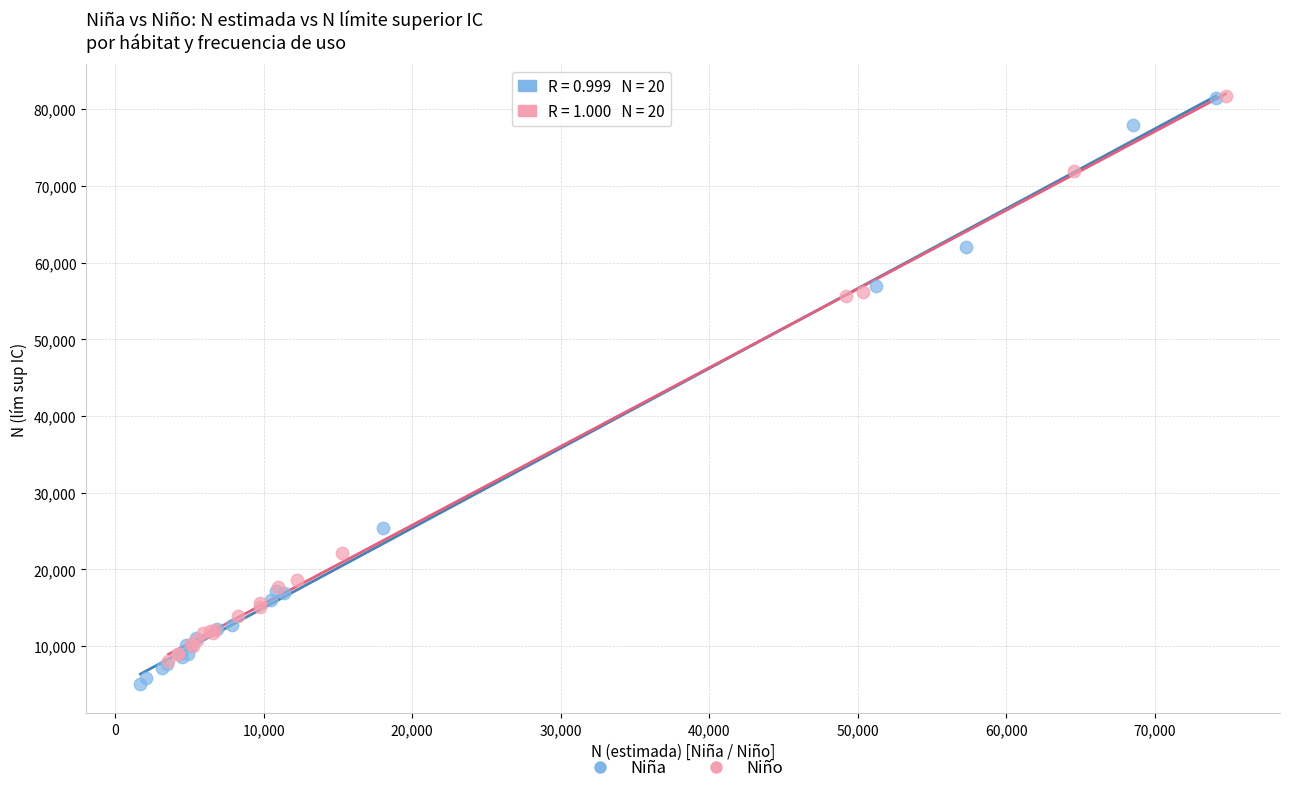

Which series has the largest Y range (max minus min)?

Niña